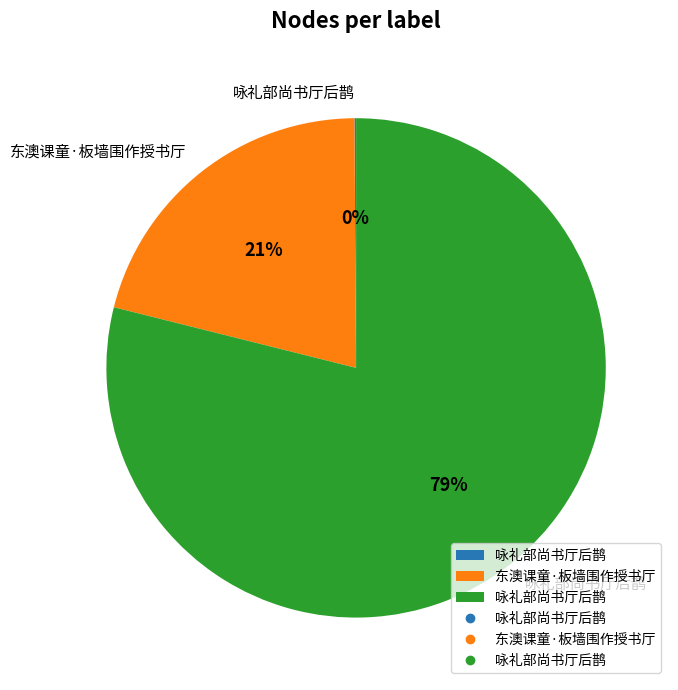

Does any single category account for the majority?

Yes